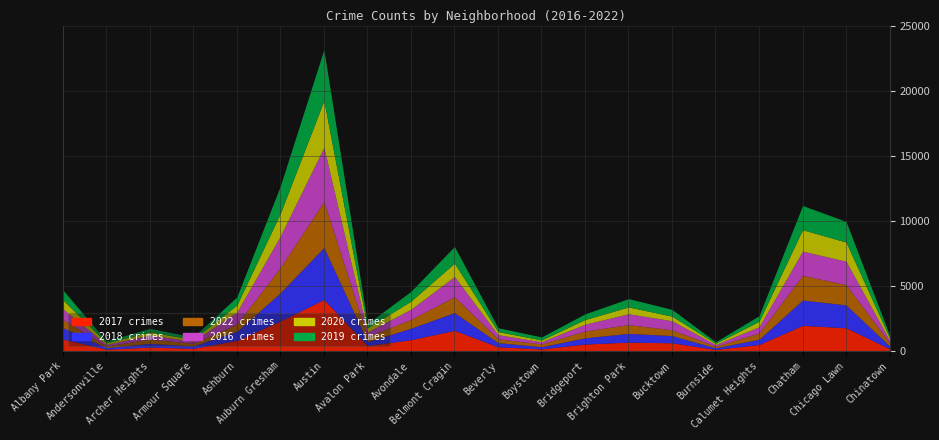

At which category does 2020 reach its first local valley?

Andersonville